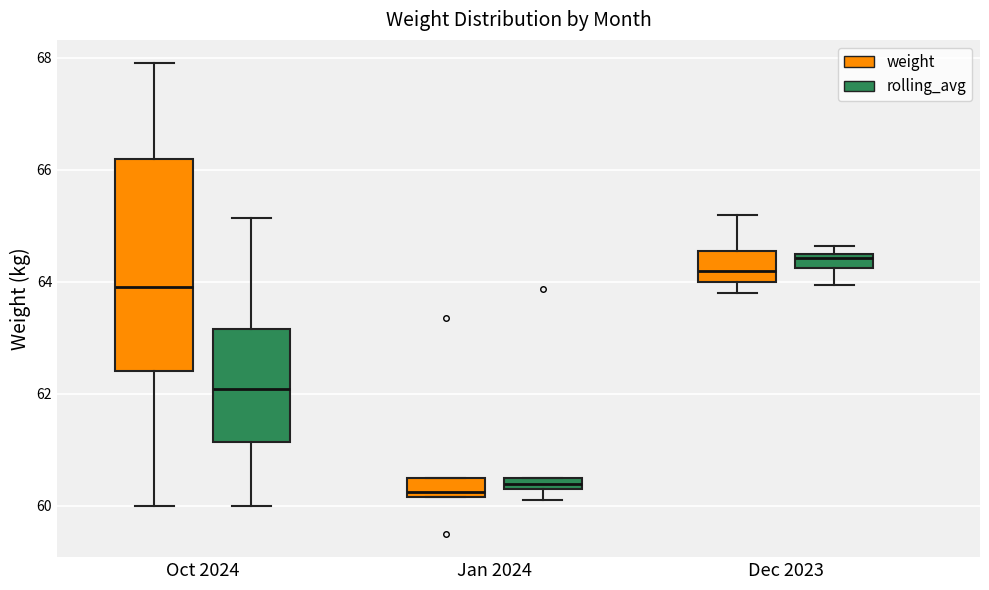

Which box is the tallest, from its lower edge to its upper edge?

Oct 2024 (weight)